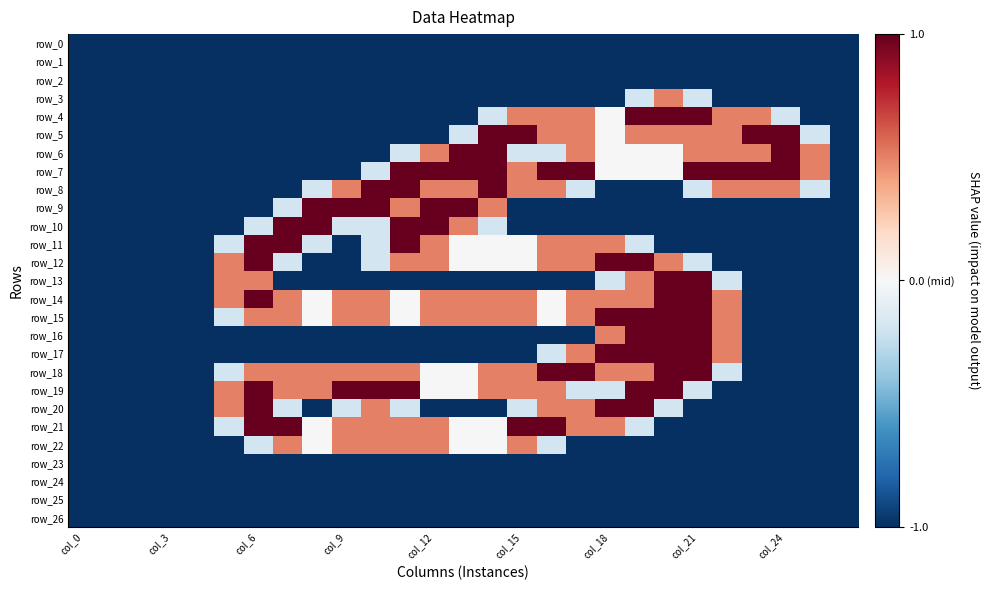

What is the minimum value shown in the chart?

-1.0